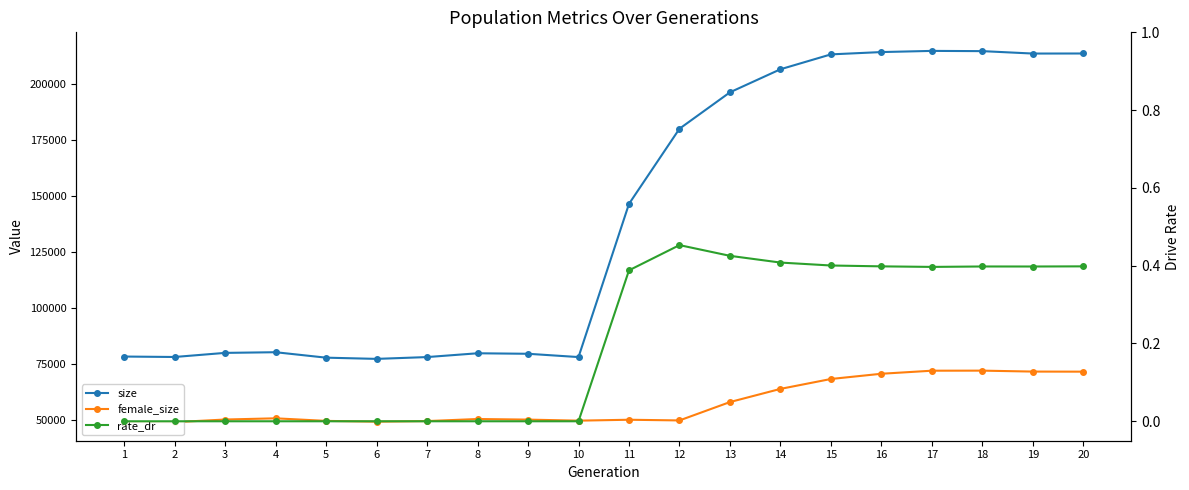

What is the difference between the maximum and minimum values in the female_size series?

22963.0